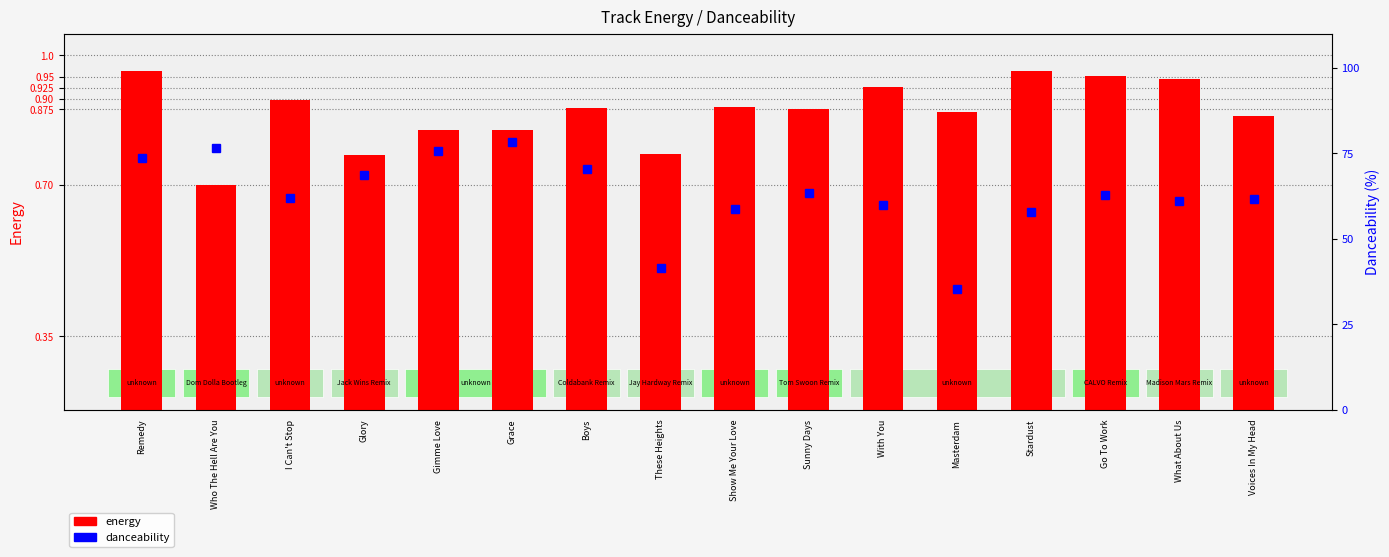

What is the total value across all series at Sunny Days?

64.2